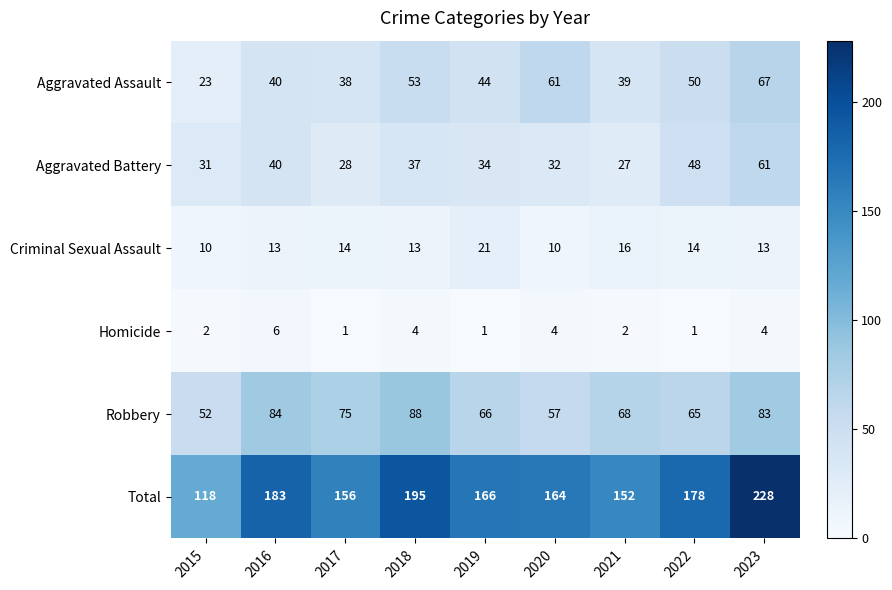

Between 2020 and 2021, which series saw the biggest shift?

Aggravated Assault